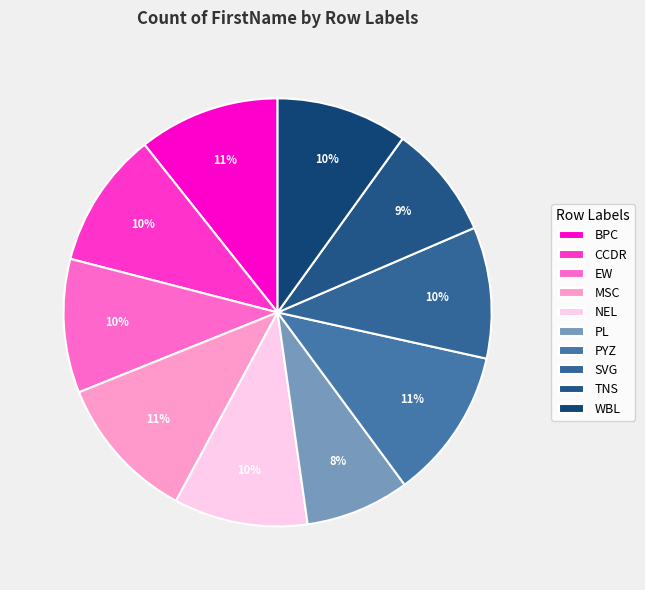

Count the number of slices in the pie.

10